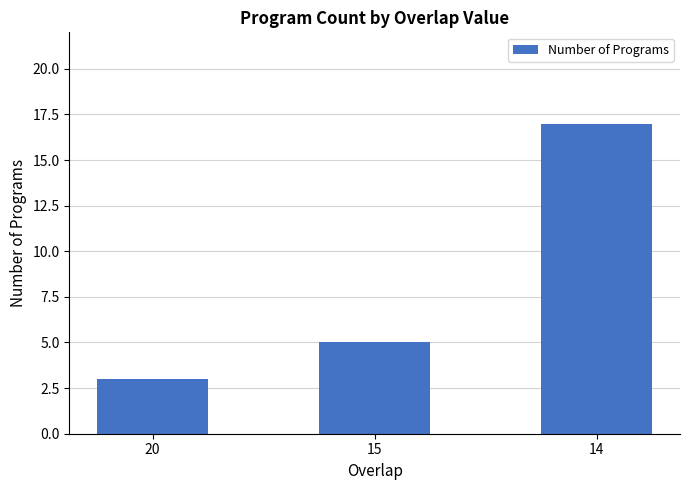

Approximately how many times larger is the value at 14 compared to 20?

5.7